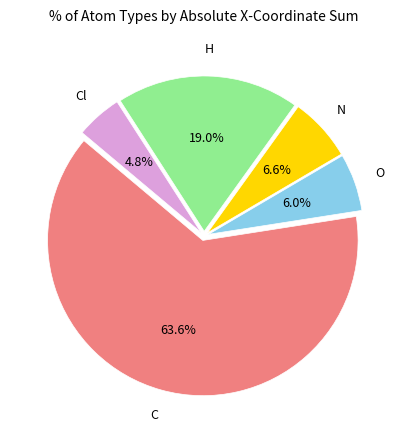

Count the number of slices in the pie.

5